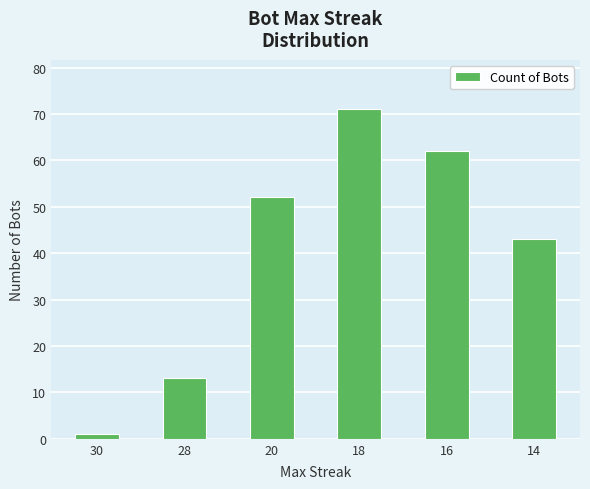

List the labels in order of value, smallest first.

30, 28, 14, 20, 16, 18